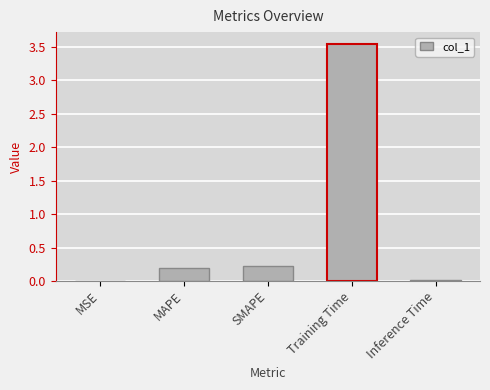

Are the bars horizontal?

No